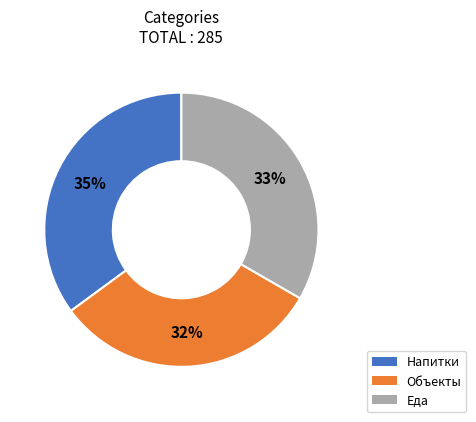

To the nearest percent, what is the average slice percentage?

33%